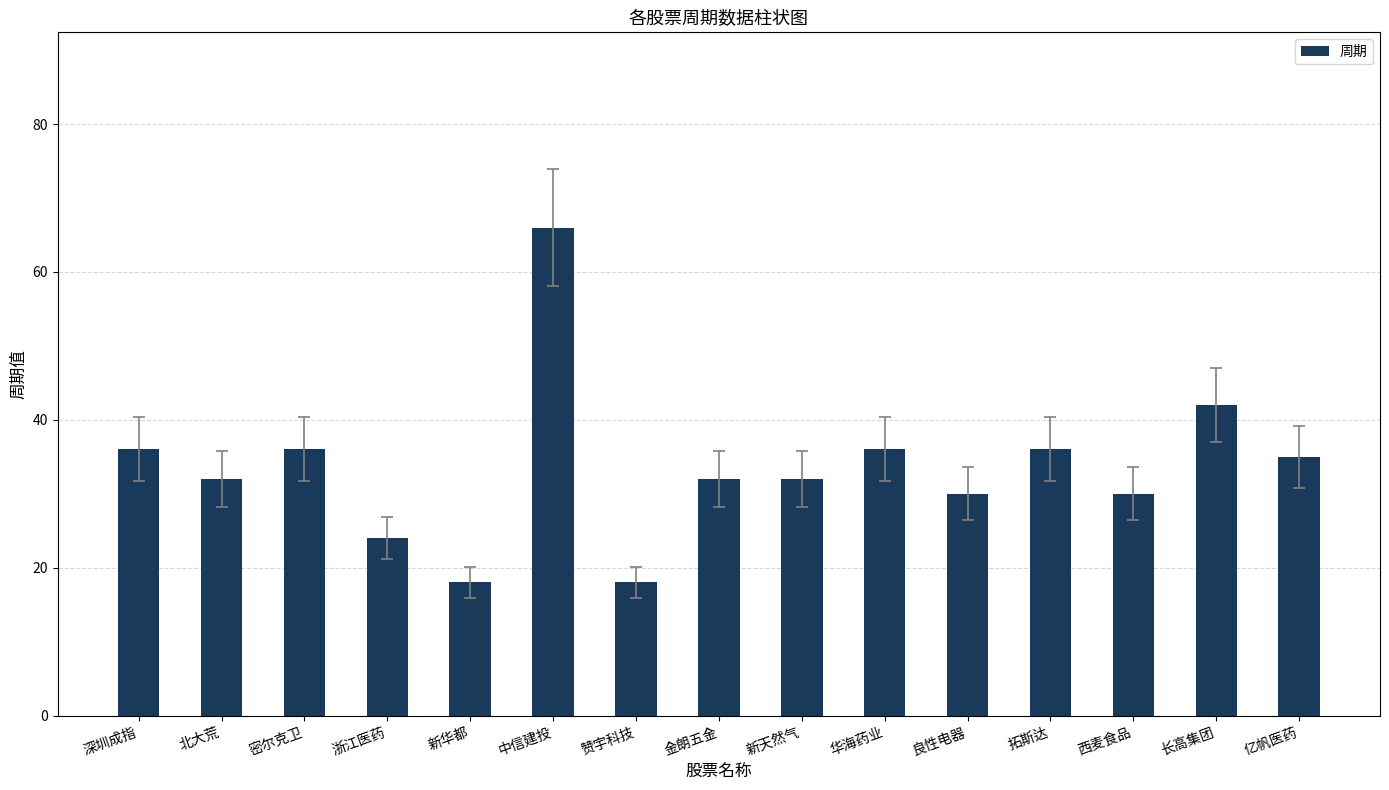

Between 浙江医药 and 西麦食品, which is larger?

西麦食品